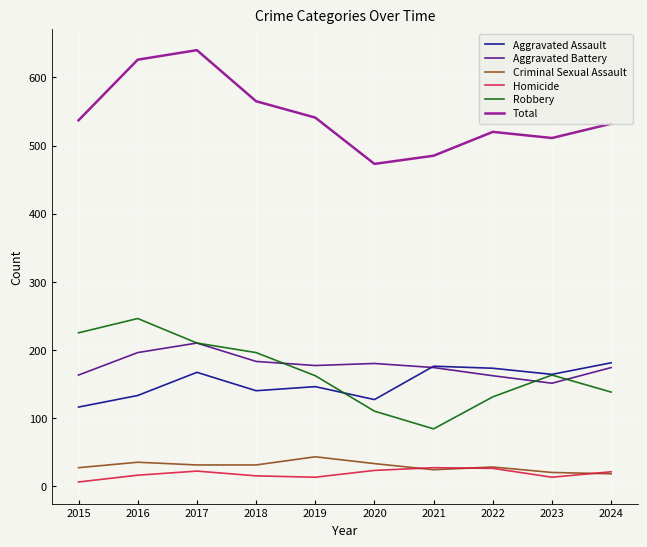

At which category does Total reach its first local valley?

2020